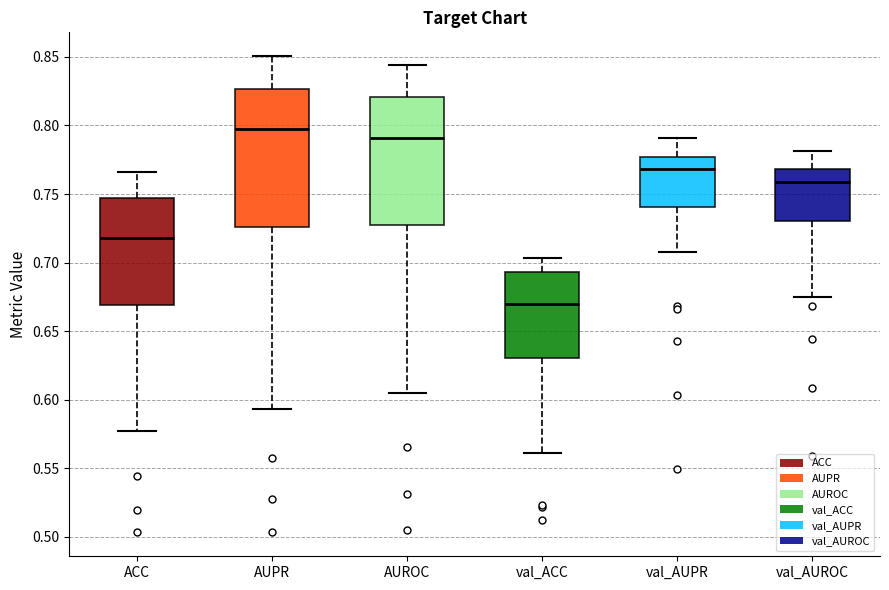

Comparing the boxes themselves (not the whiskers), which one is the tallest?

AUPR